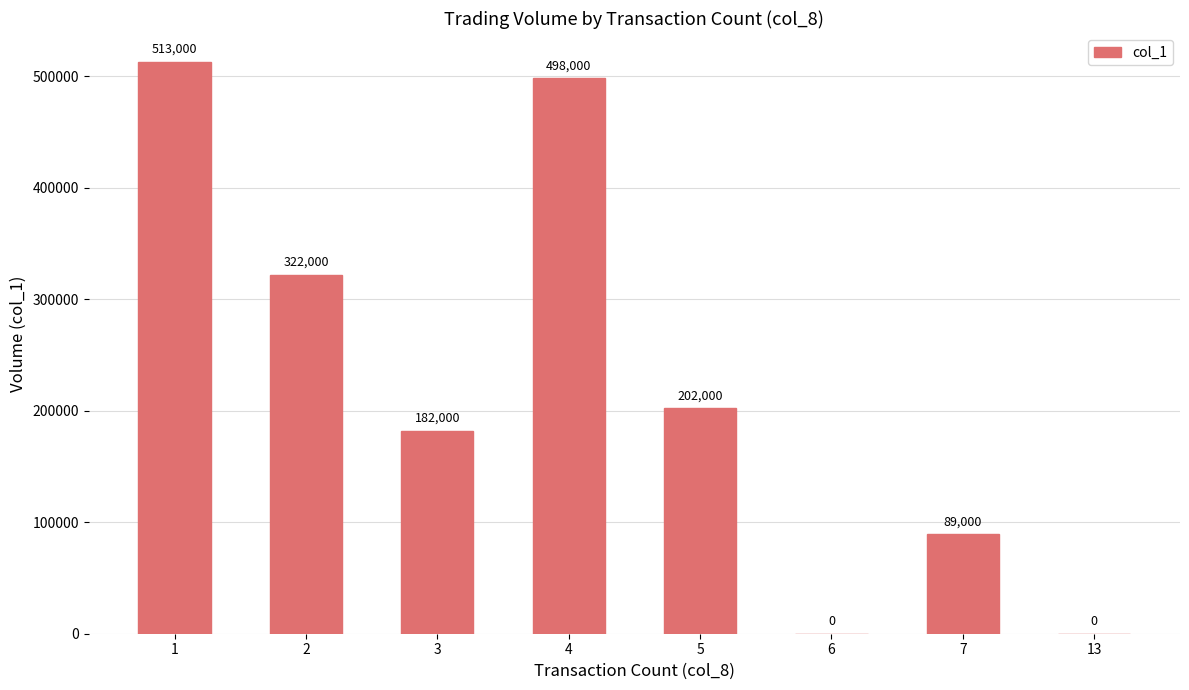

True or false: the data shows 195305 at 2.

False